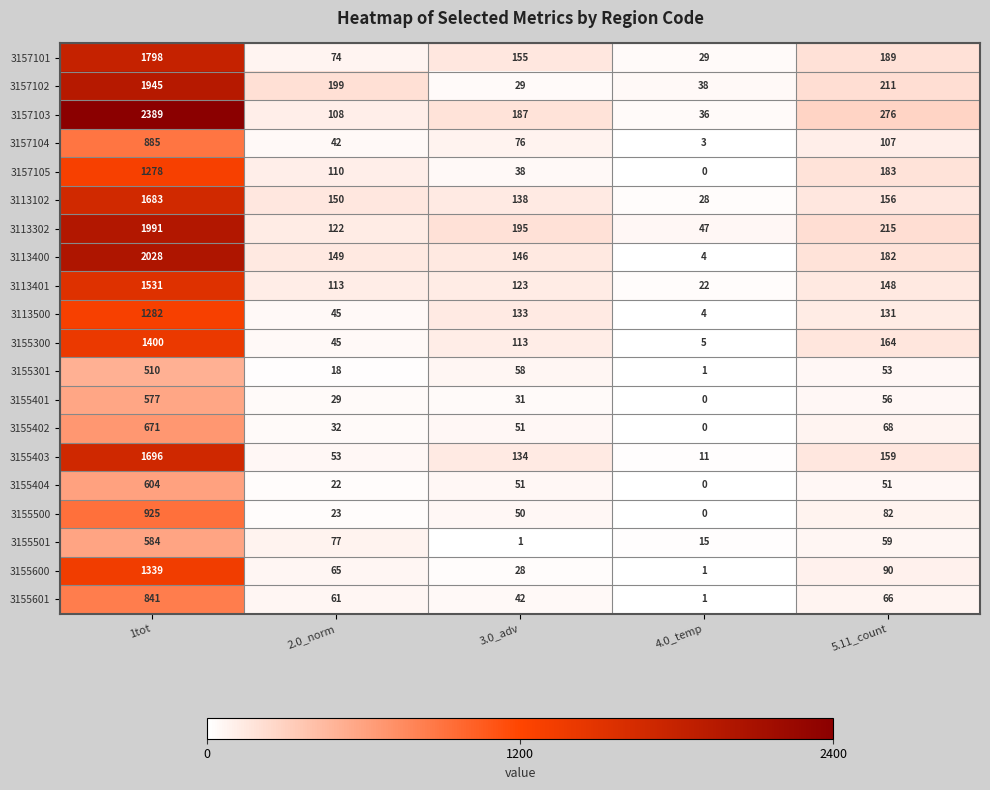

What is the sum of all 3155401 values?

693